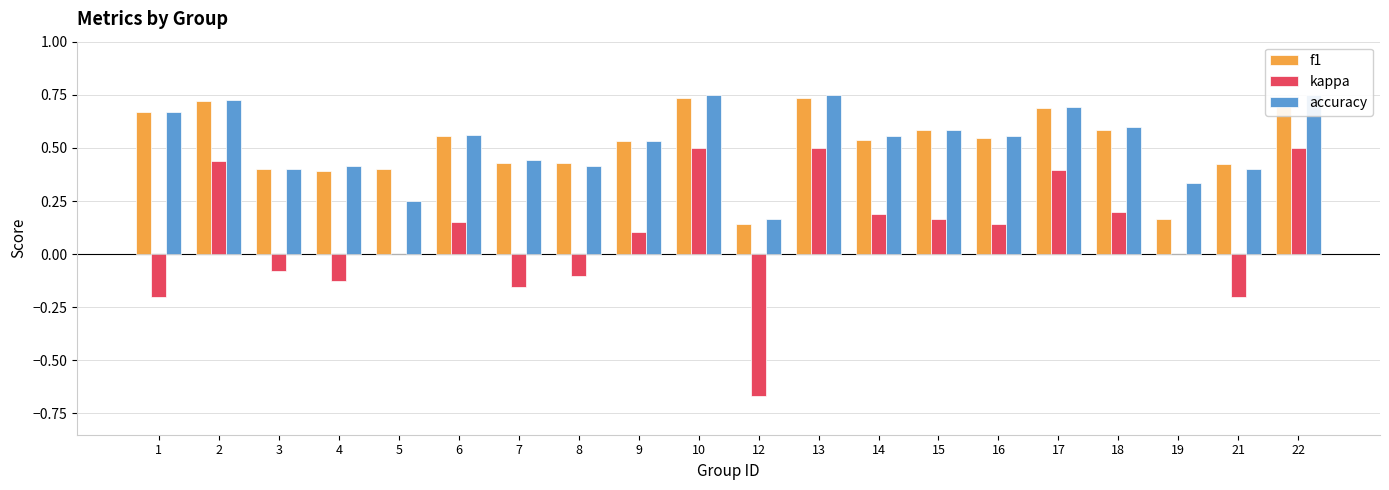

How many values in the kappa series exceed 0?

11